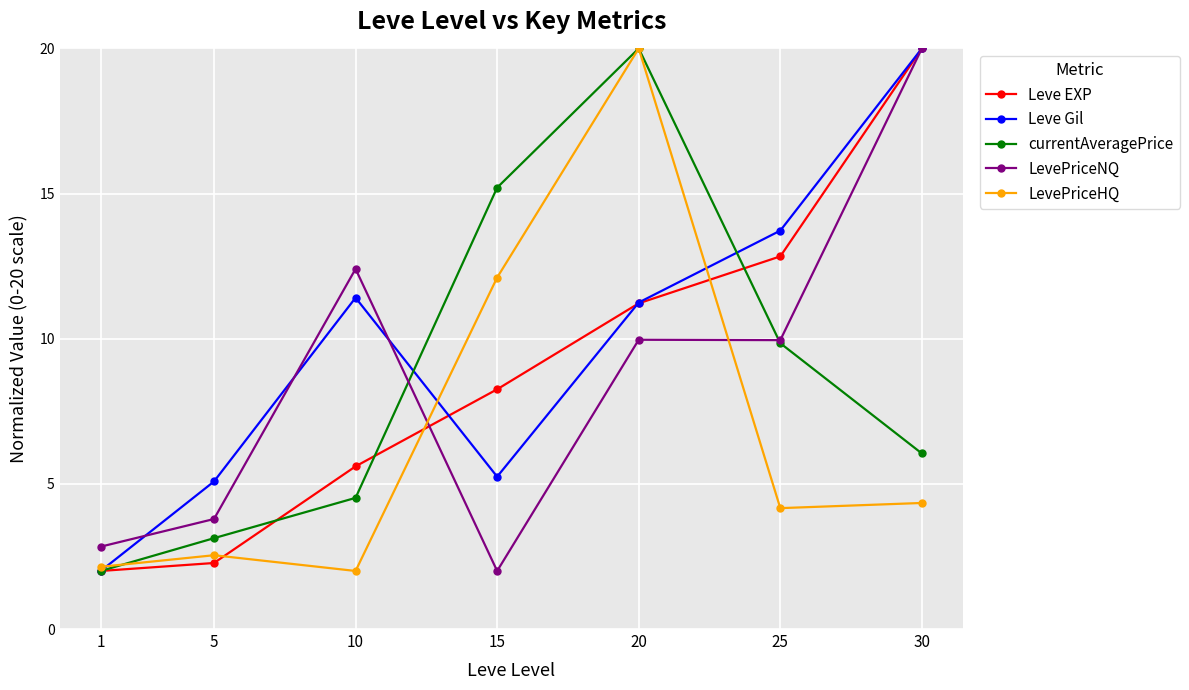

How many data points in LevePriceHQ are less than 4?

3